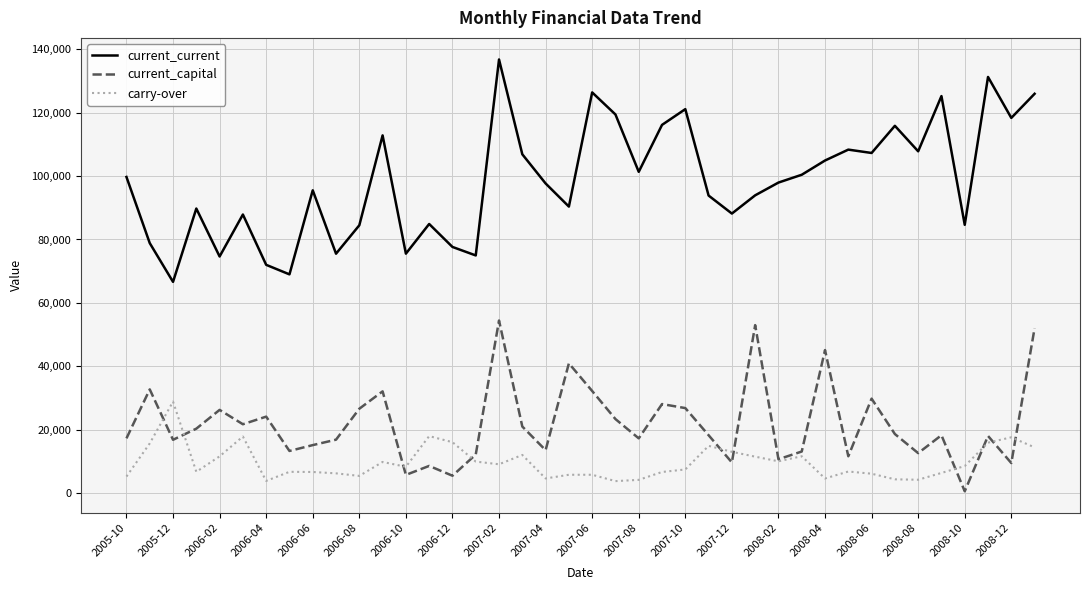

What is the maximum value for current_capital?

54437.0